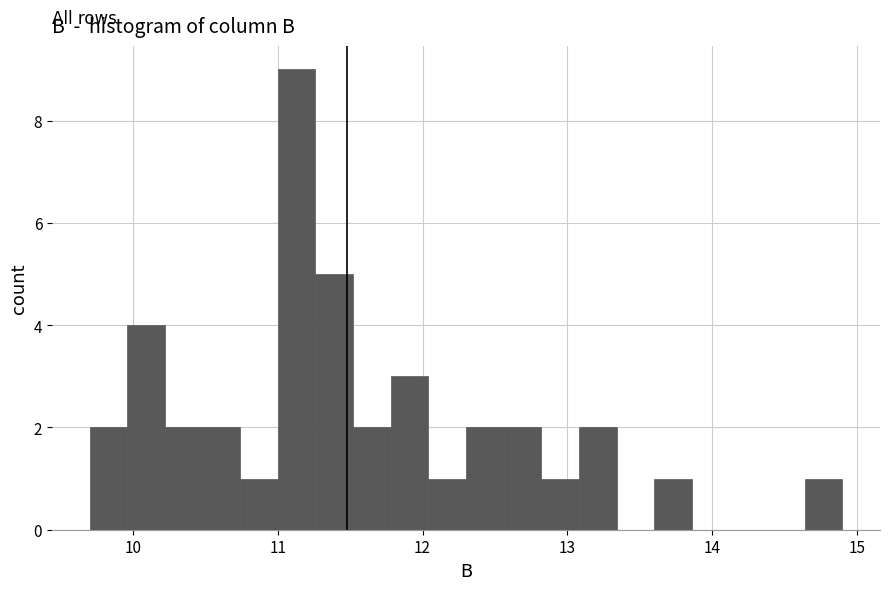

Read against the x-axis, roughly where is the centre of the tallest bar?

11.1